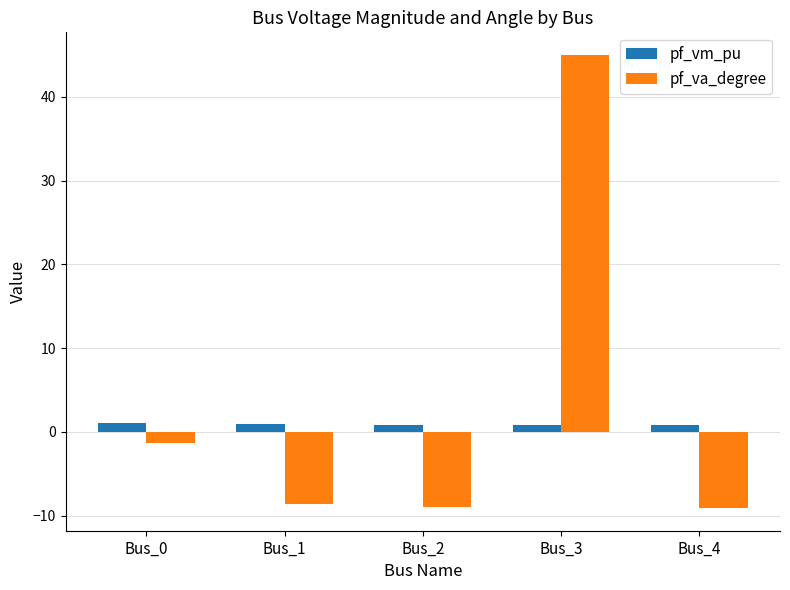

Rank the series by their average value, from highest to lowest.

pf_va_degree, pf_vm_pu